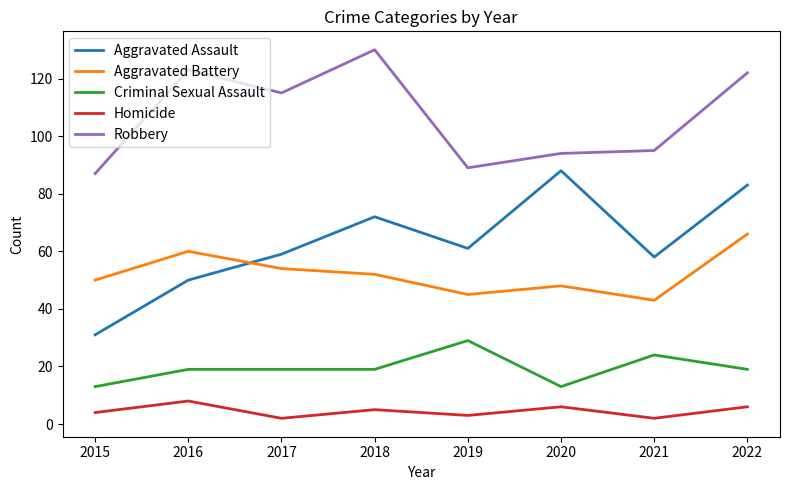

Reading right to left, list all the values displayed in this chart.

Aggravated Assault: 83	58	88	61	72	59	50	31
Aggravated Battery: 66	43	48	45	52	54	60	50
Criminal Sexual Assault: 19	24	13	29	19	19	19	13
Homicide: 6	2	6	3	5	2	8	4
Robbery: 122	95	94	89	130	115	123	87